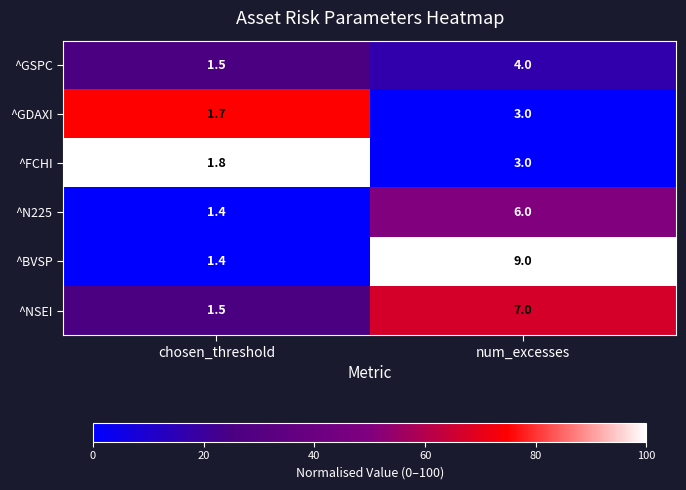

Which series changed the most between chosen_threshold and num_excesses?

^BVSP